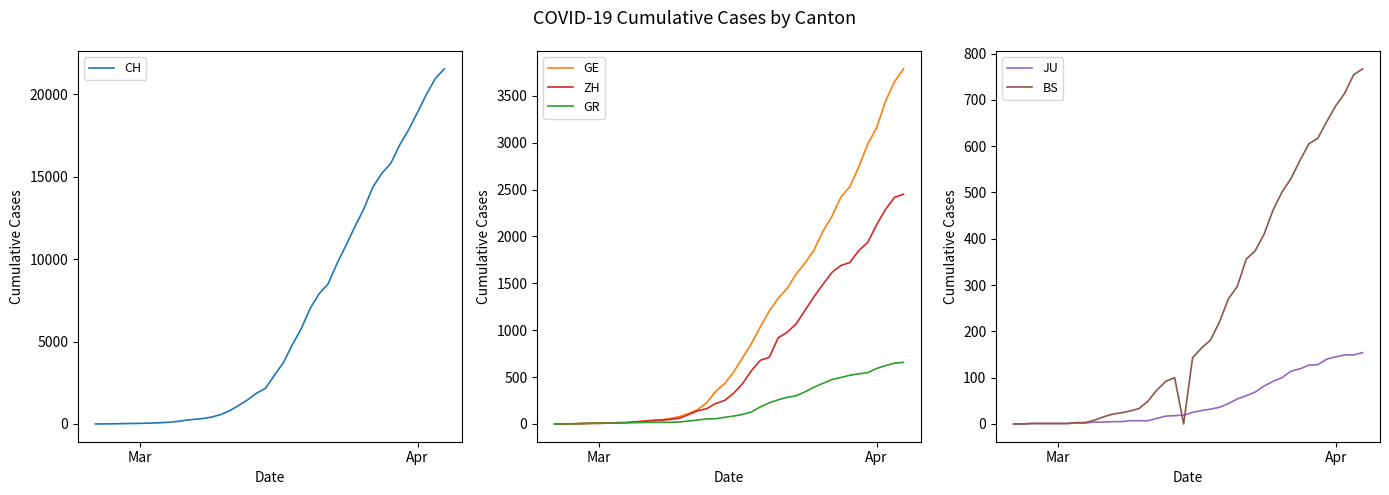

What is the difference between the maximum and second lowest values in the JU series?

154